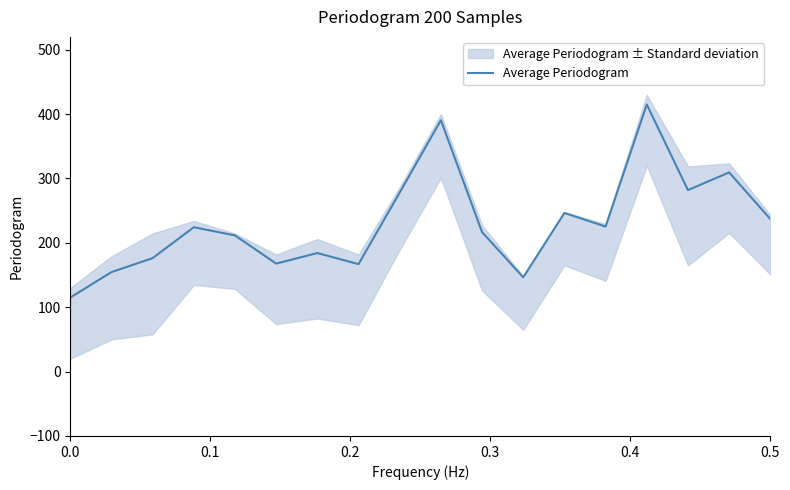

What is the maximum value for Average Periodogram?

415.0